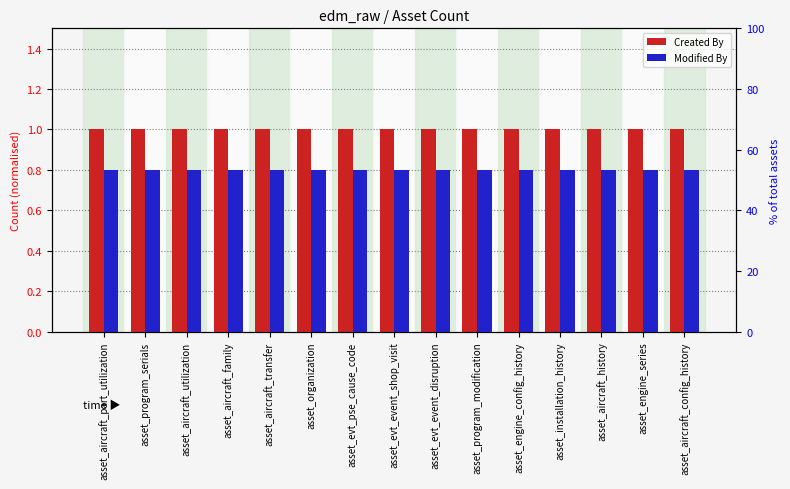

What is the spread (max minus min) of values at asset_organization?

0.2